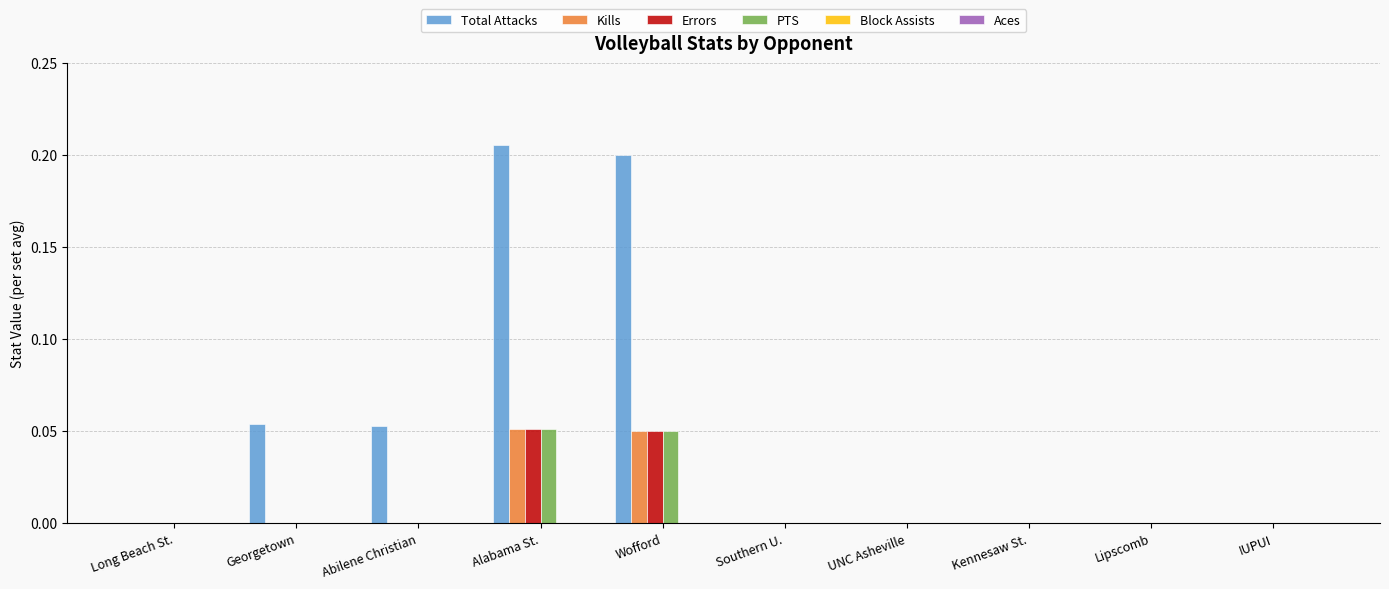

True or false: Total Attacks has a value of 0.0 at UNC Asheville.

True